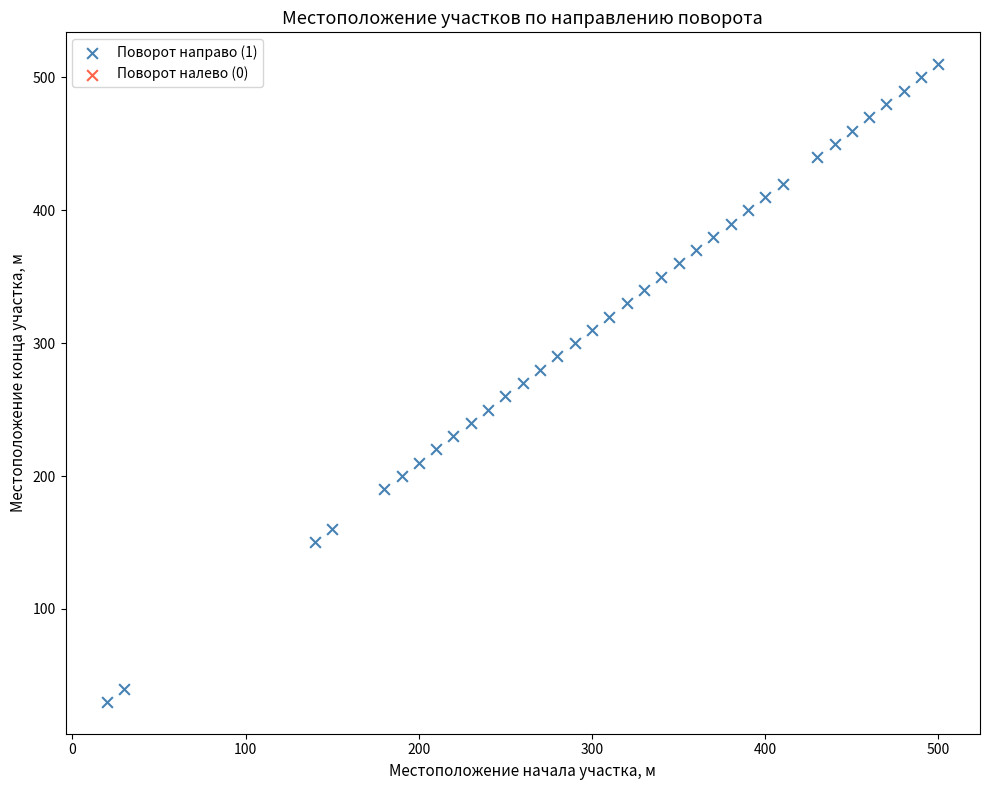

What is the range of X values (max minus min)?

480